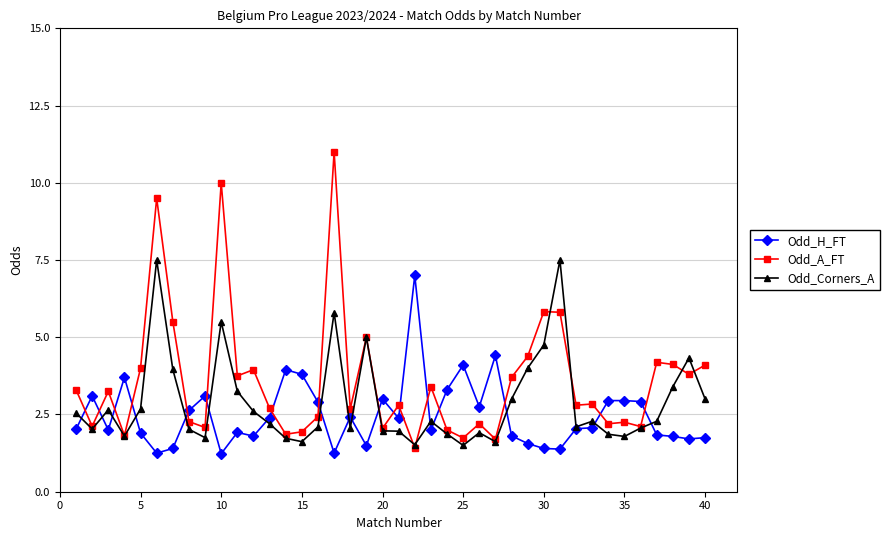

True or false: Odd_A_FT has more than 0 interior local peaks.

True